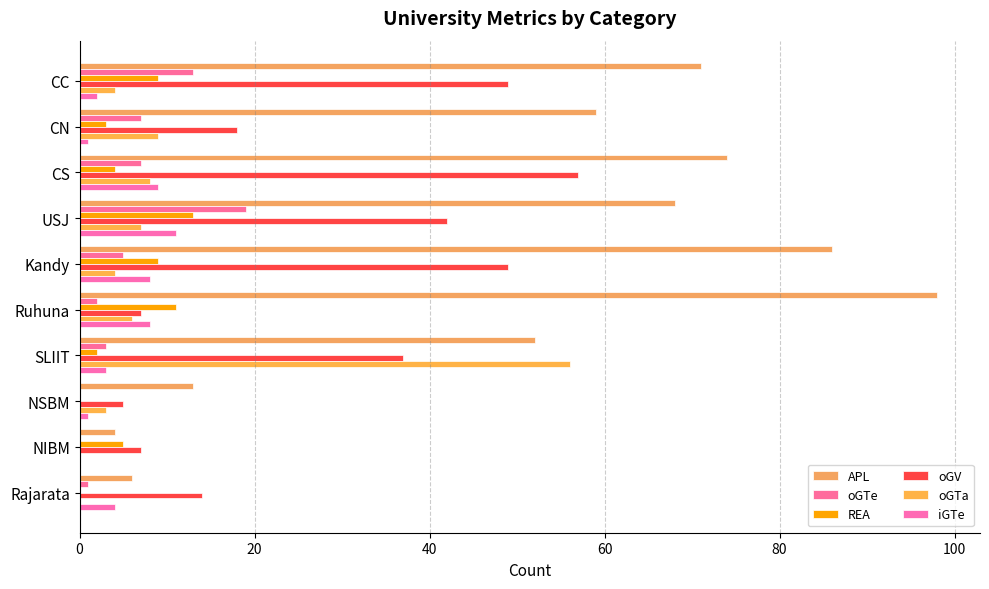

Count the number of categories in the chart.

10